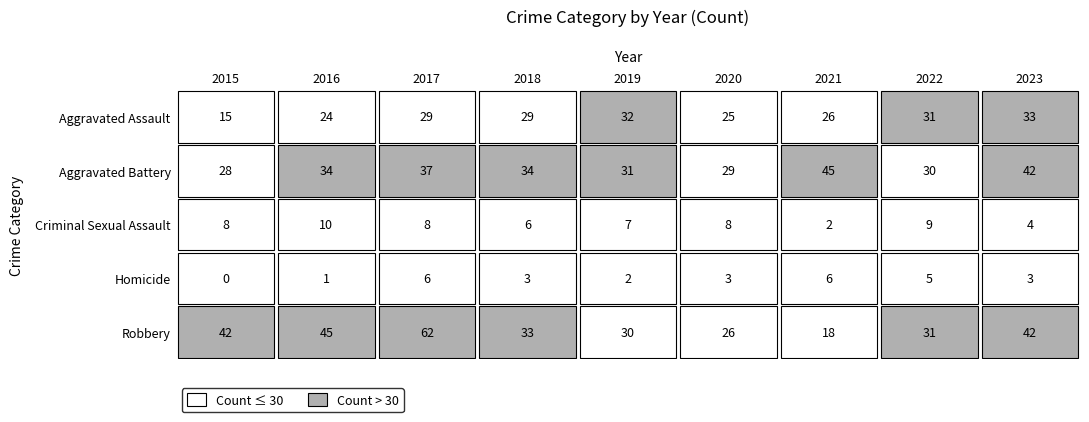

What is the sum of all Aggravated Battery values?

310